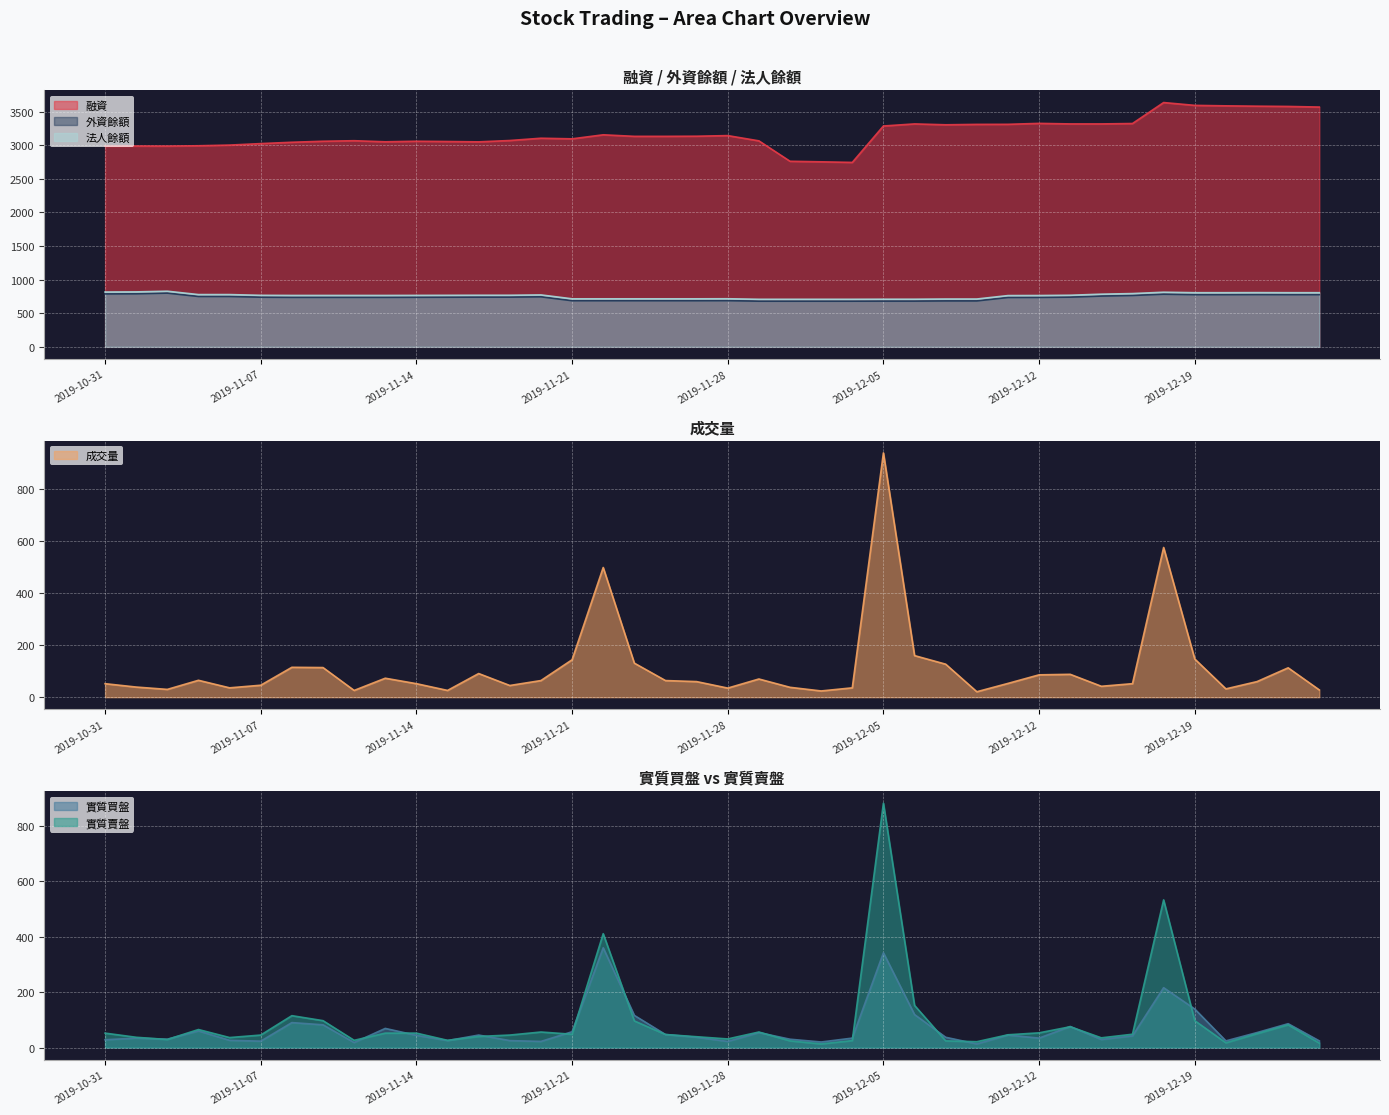

Rank the series by their maximum value, from lowest to highest.

實質買盤, 外資餘額, 法人餘額, 實質賣盤, 成交量, 融資